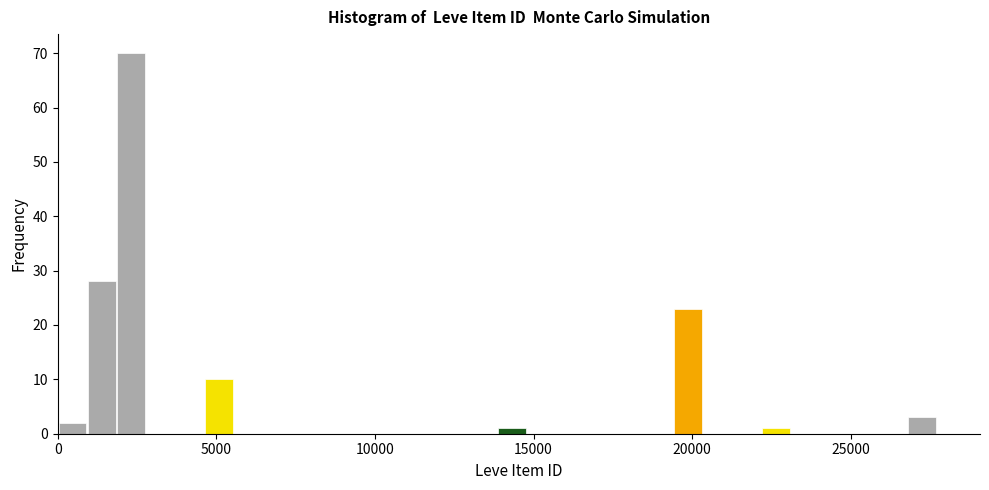

Around what value on the x-axis is the tallest bar? Give the approximate position of its centre, as read against the axis.

2500